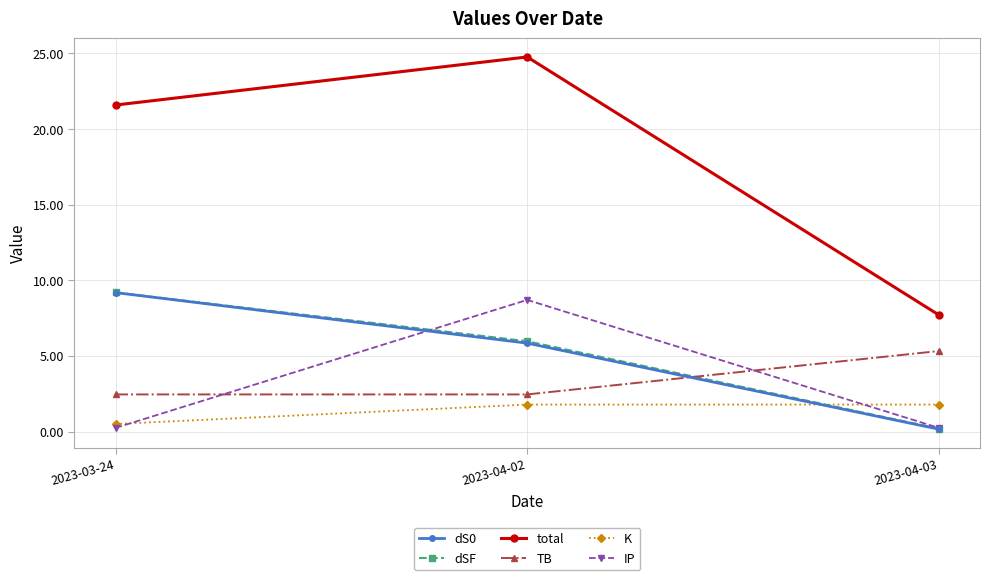

What is the difference between the dSF values at 2023-04-03 and 2023-04-02?

5.8